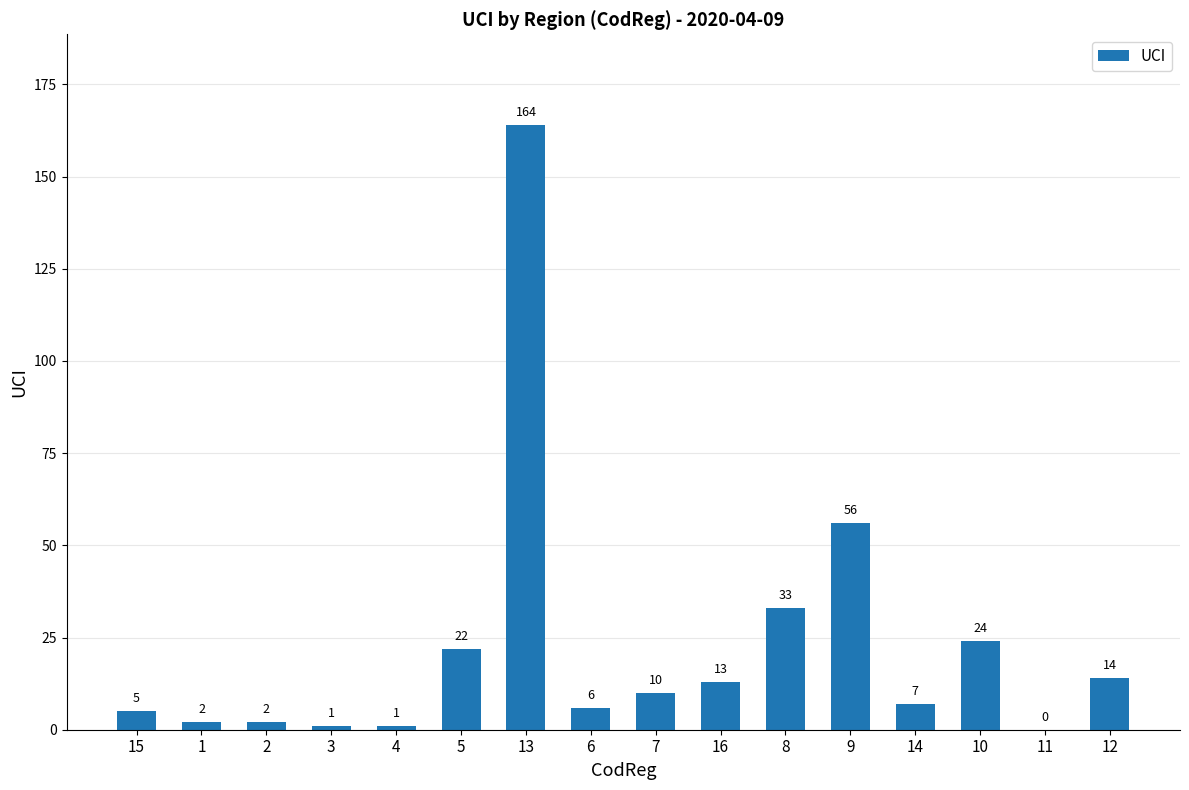

Reading left to right, list all the values displayed in this chart.

15=5	1=2	2=2	3=1	4=1	5=22	13=164	6=6	7=10	16=13	8=33	9=56	14=7	10=24	11=0	12=14